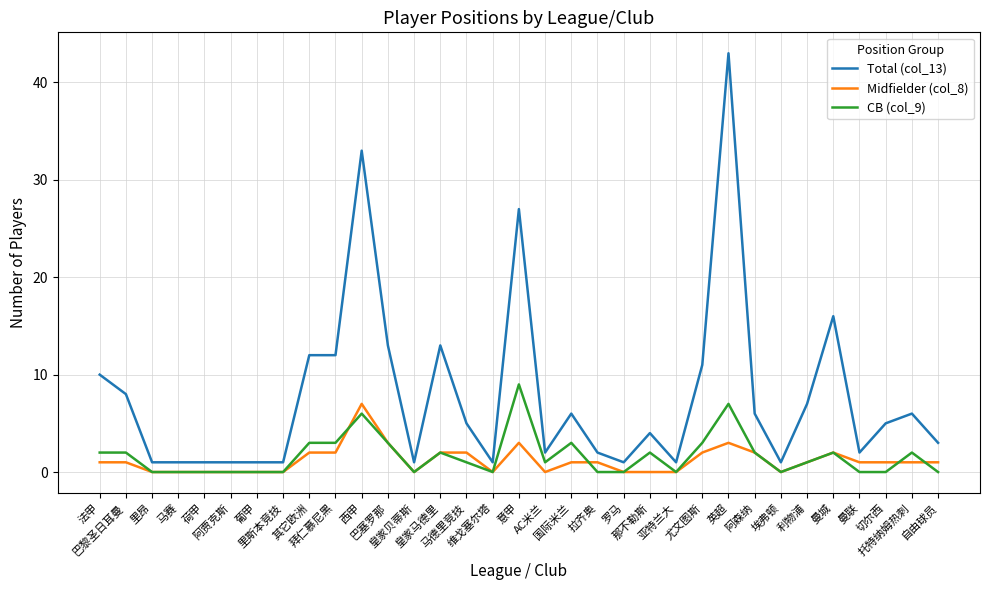

Rank the series by their maximum value, from lowest to highest.

Midfielder (col_8), CB (col_9), Total (col_13)